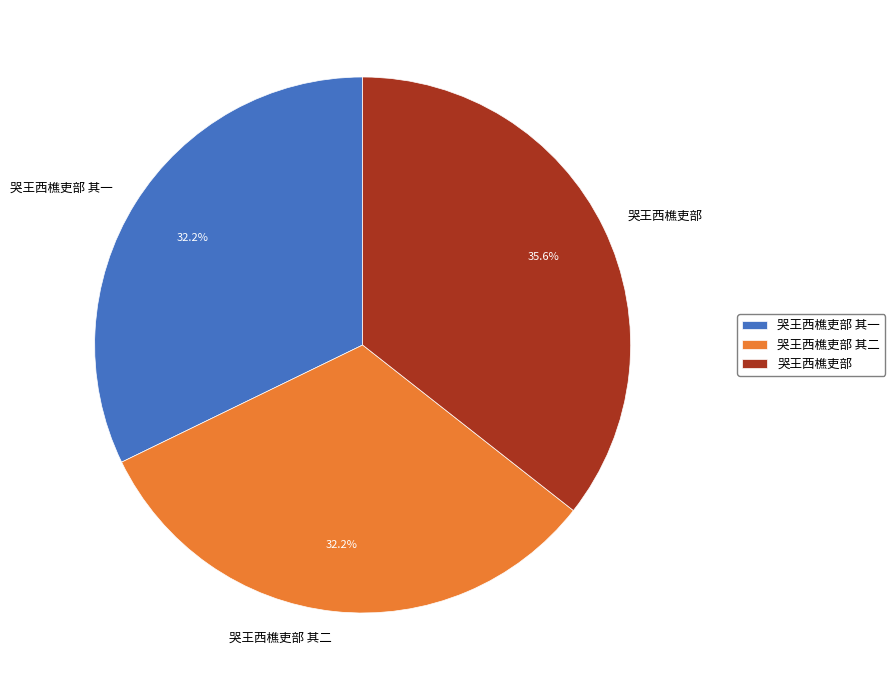

What is the largest slice in the pie chart?

哭王西樵吏部